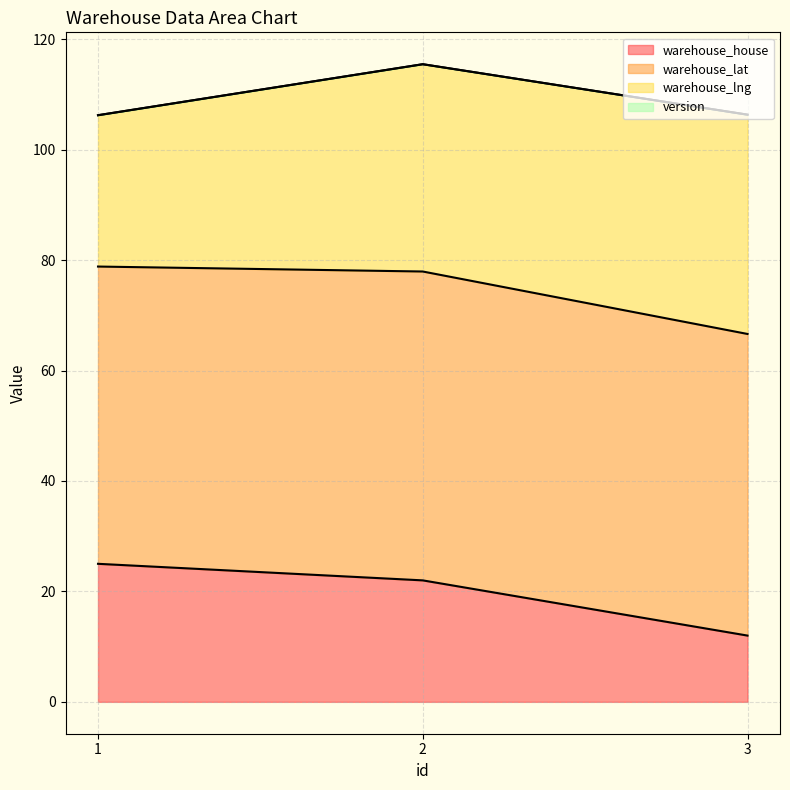

The warehouse_house series shows 22.0 at 2. True or false?

True